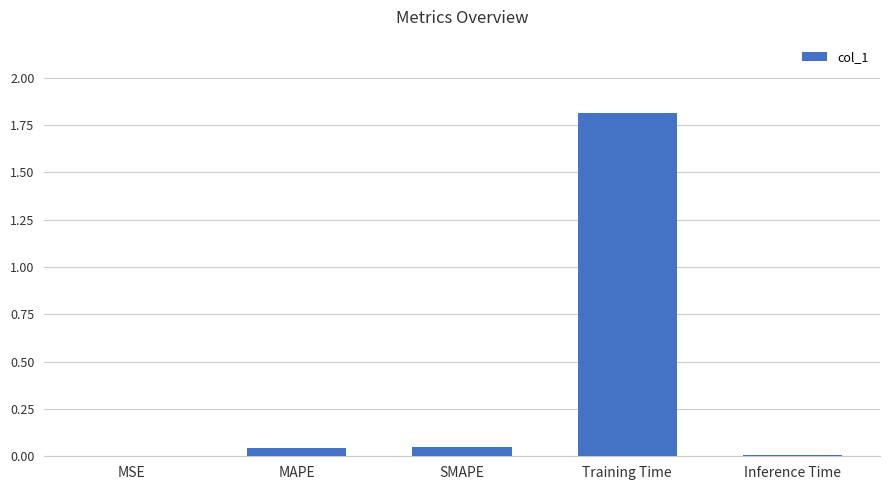

What is the sum of all values?

1.9